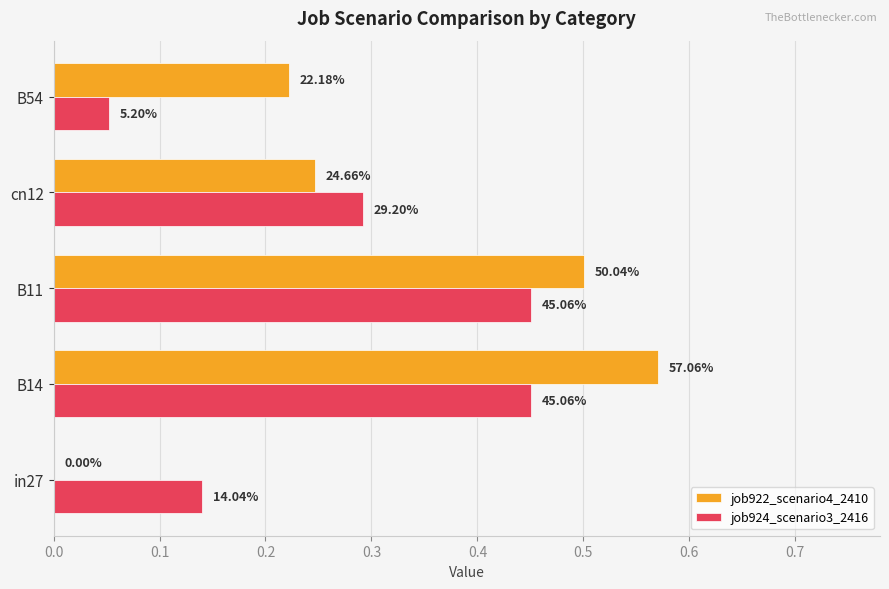

Rank the series by their average value, from lowest to highest.

job924_scenario3_2416, job922_scenario4_2410